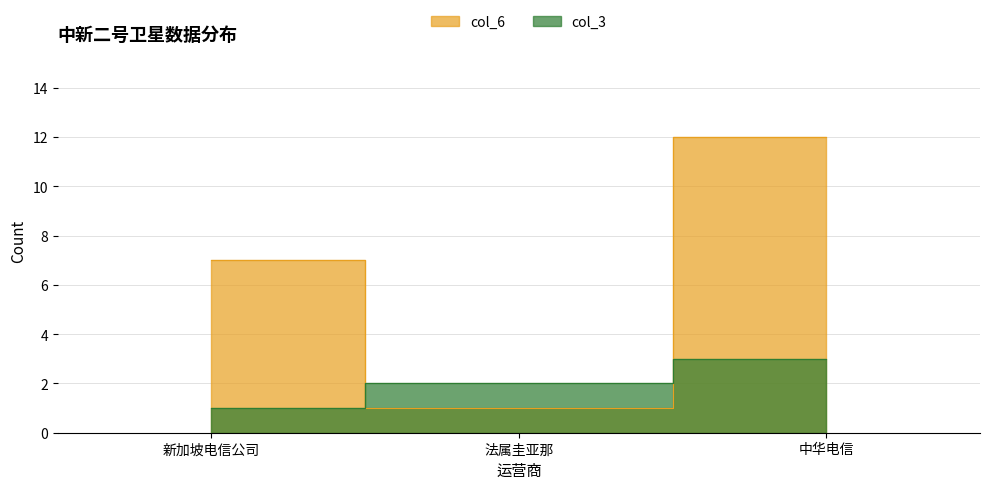

What is the label of the 2nd point from the right?

法属圭亚那